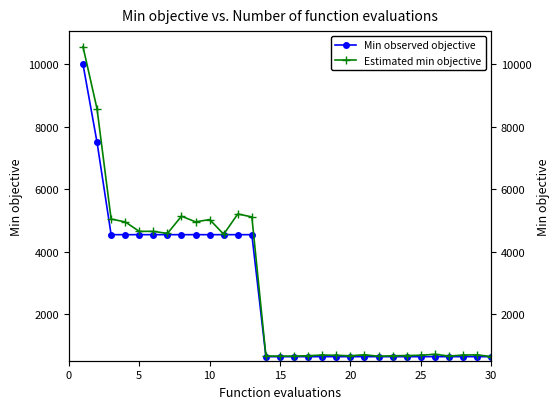

What is the difference between the maximum and minimum values in the Min observed objective series?

9350.0